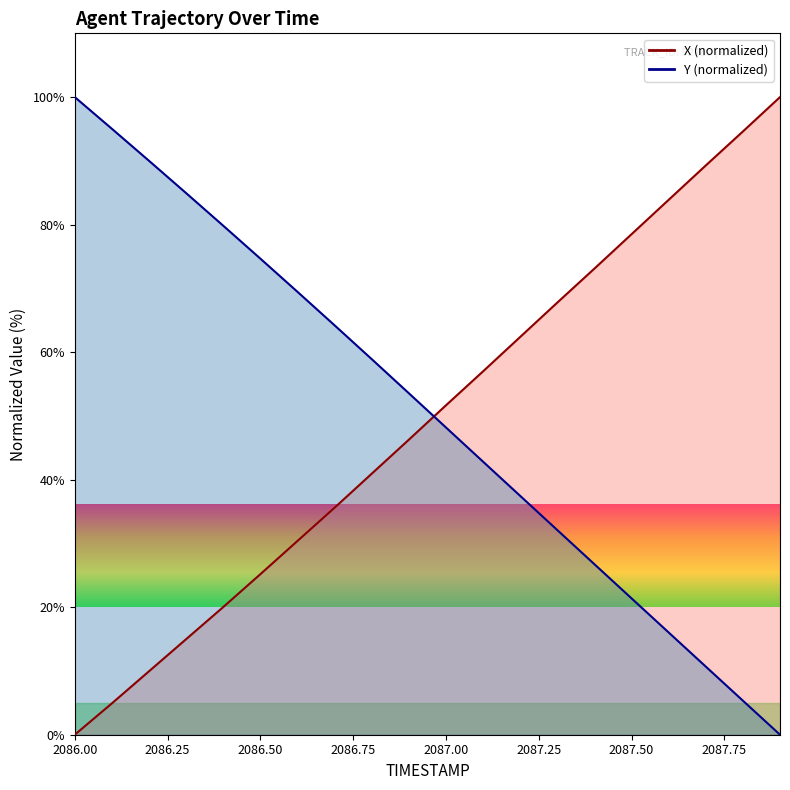

What is the label of the 13th point from the right?

2087.75